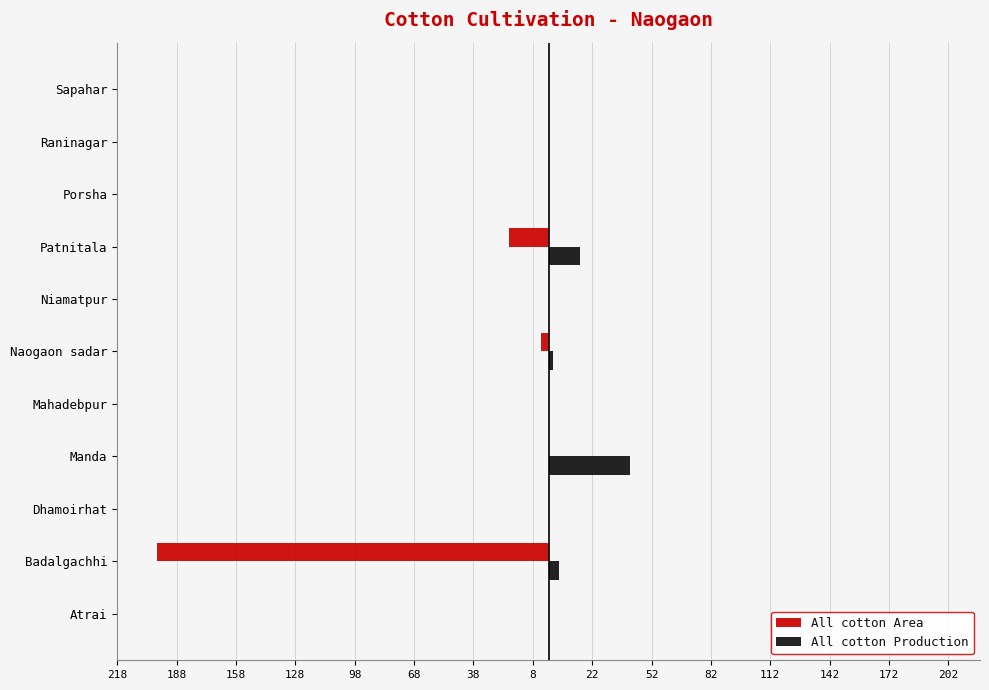

What is the smallest value displayed?

-198